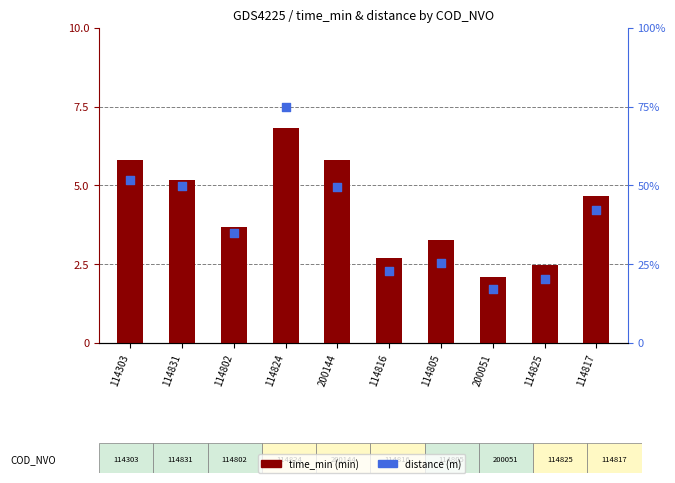

What is the total value across all series at 114802?

1227.9